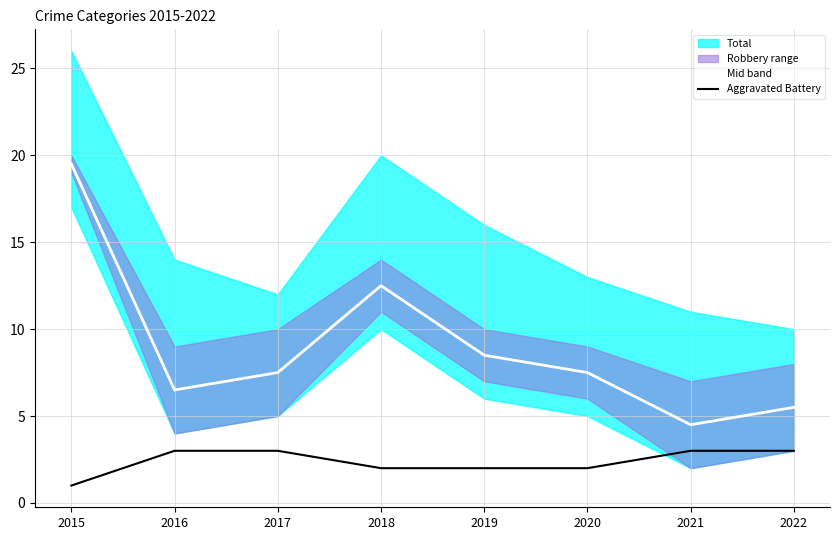

What is the total value across all series at 2015?

20.5